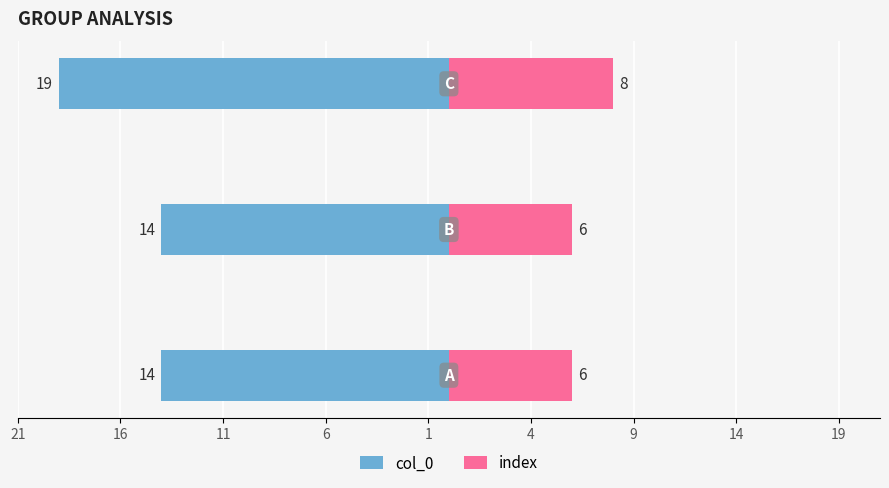

Reading right to left, list all the values displayed in this chart.

col_0: -19	-14	-14
index: 8	6	6